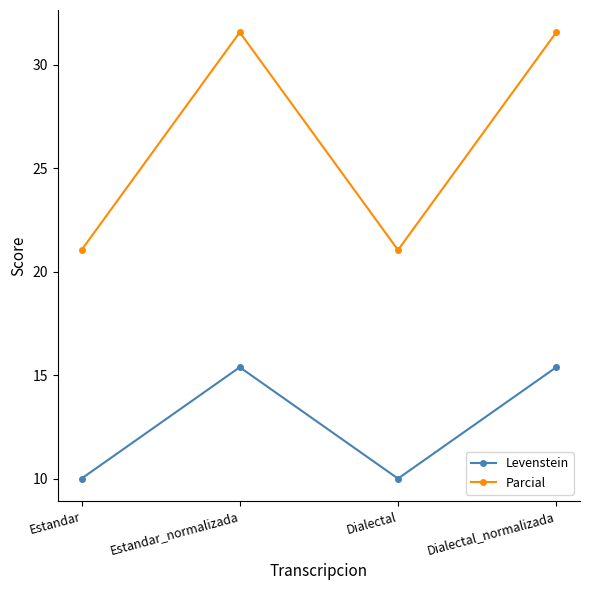

What is the label of the 3rd point from the right?

Estandar_normalizada